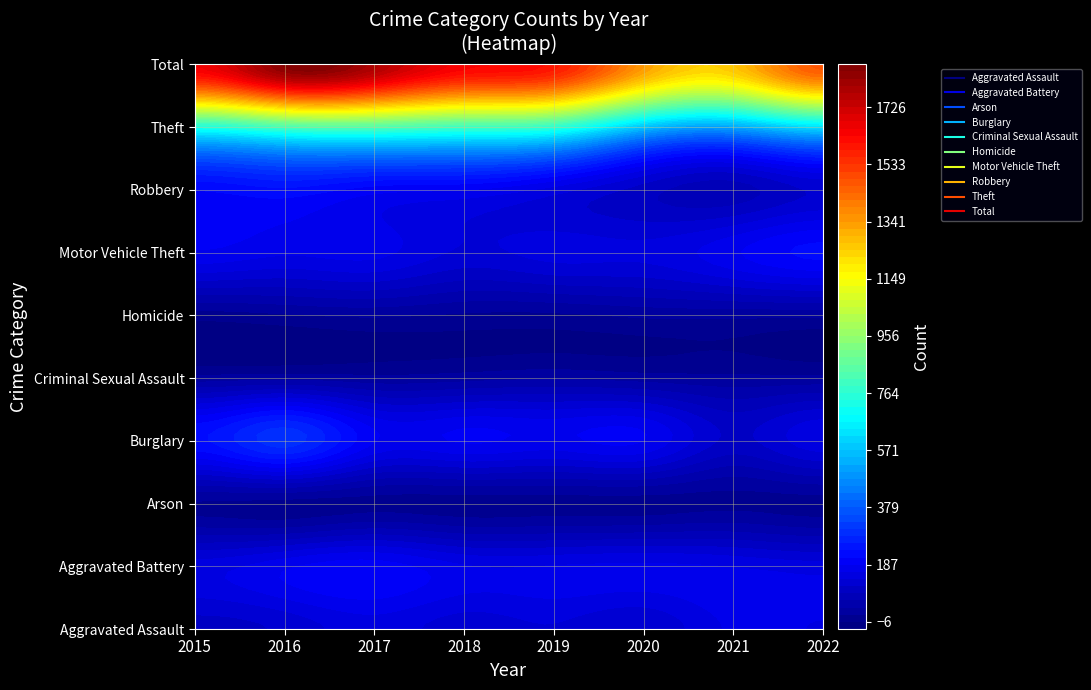

Which series has the widest spread of values?

Total